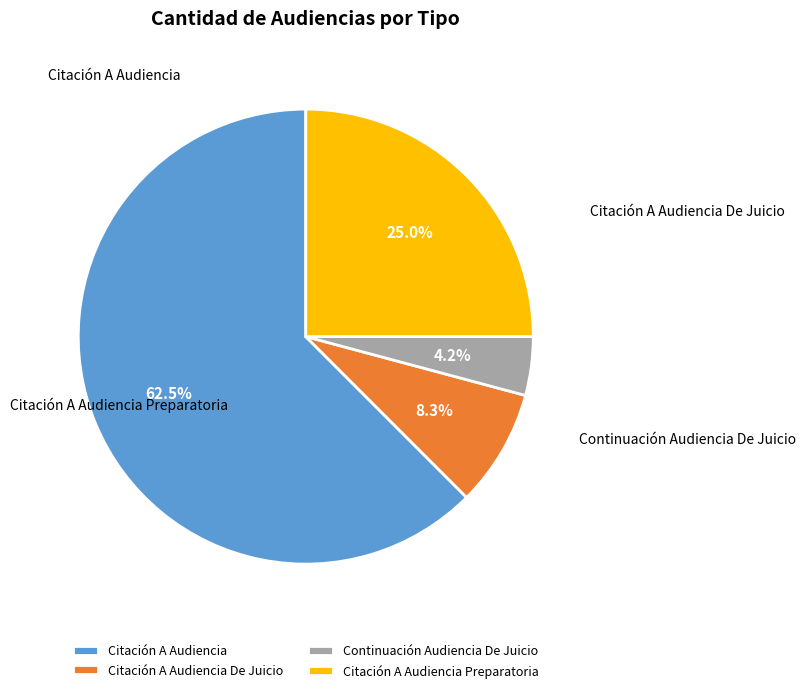

To the nearest percent, what portion does Citación A Audiencia De Juicio represent?

8%